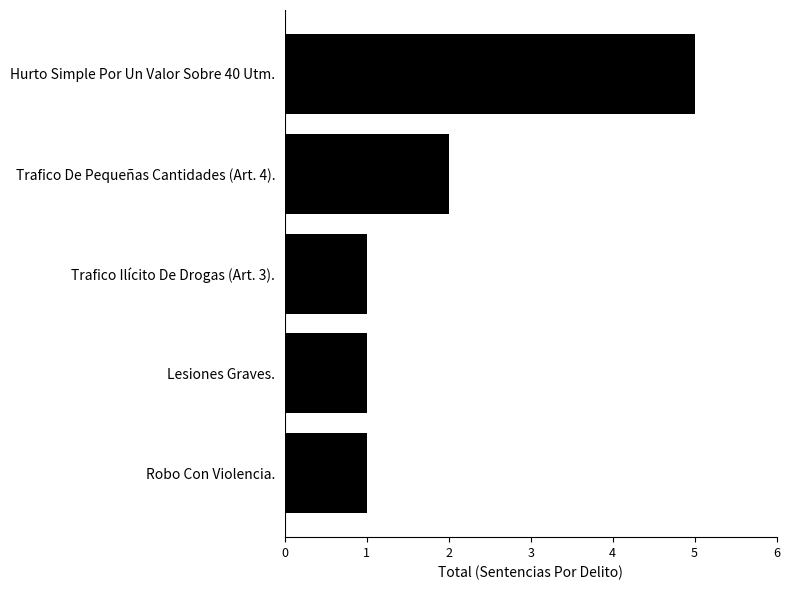

Does the chart contain stacked bars?

No